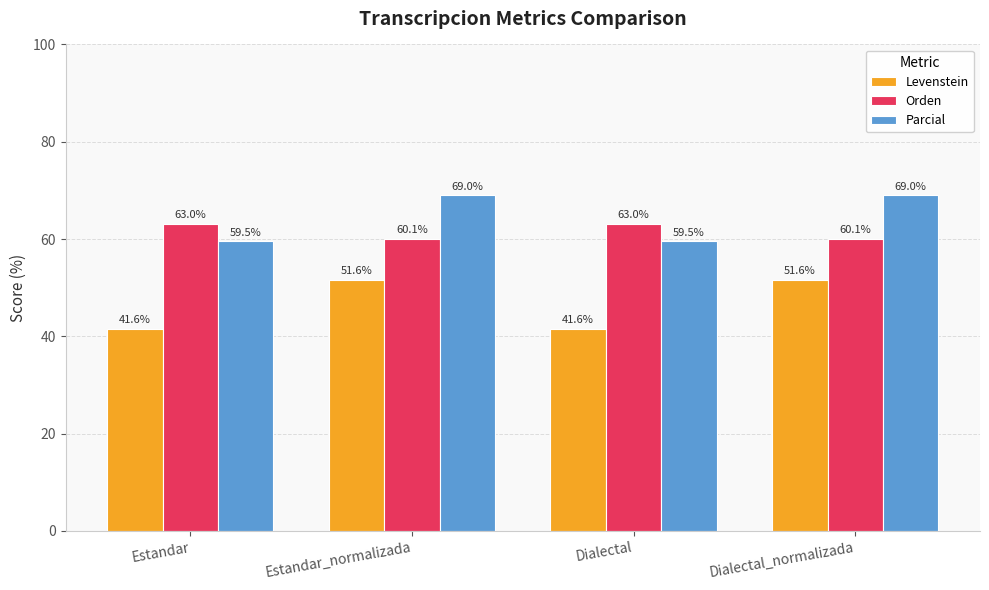

Rank the series at Dialectal from lowest to highest value.

Levenstein, Parcial, Orden